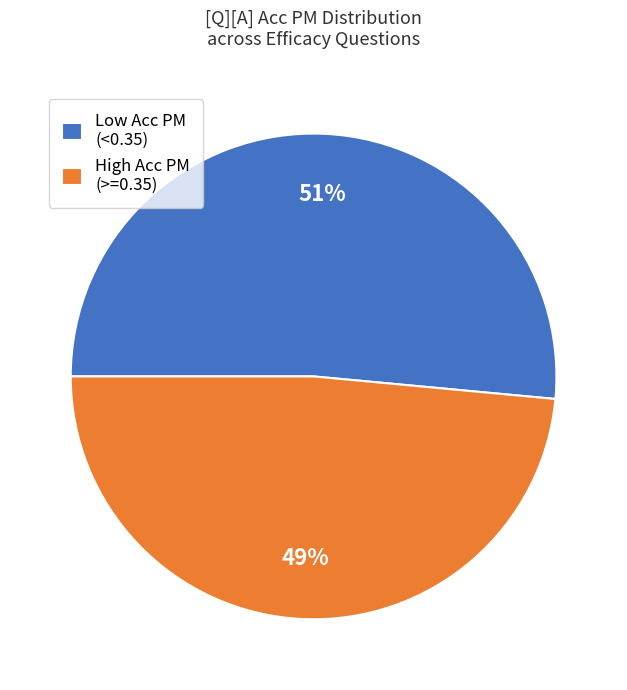

The Low Acc PM (<0.35) slice represents 39% of the pie. True or false?

False